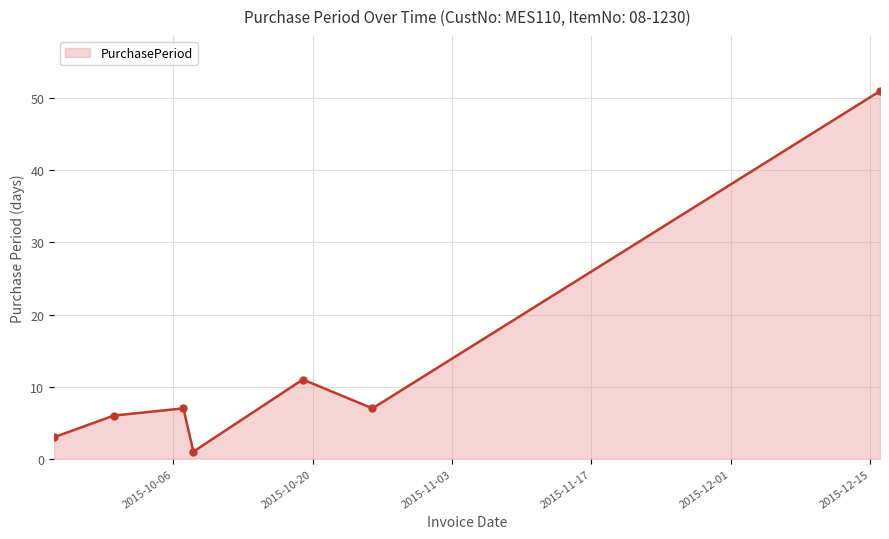

What is the minimum value shown in the chart?

1